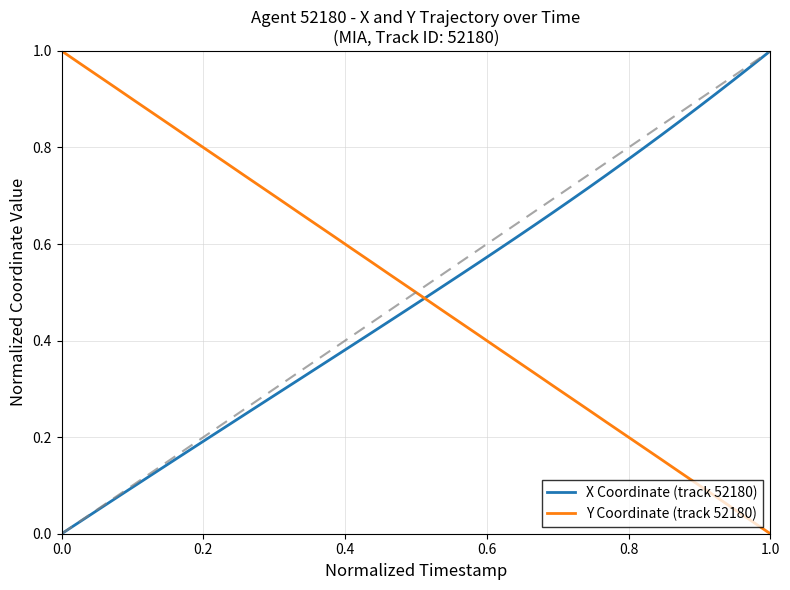

True or false: X Coordinate (track 52180) has a value of 0.6 at 0.0.

False